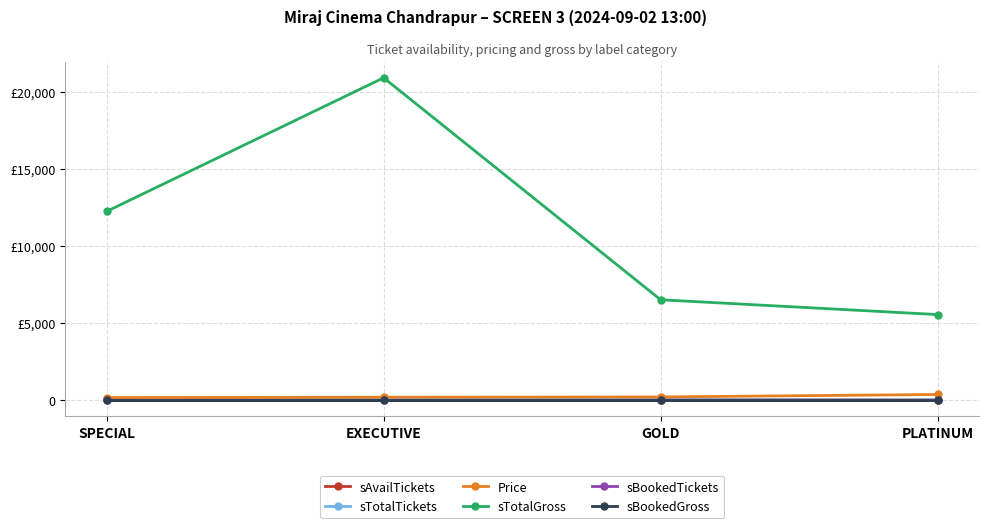

Is this an area chart (filled region under the line)?

No